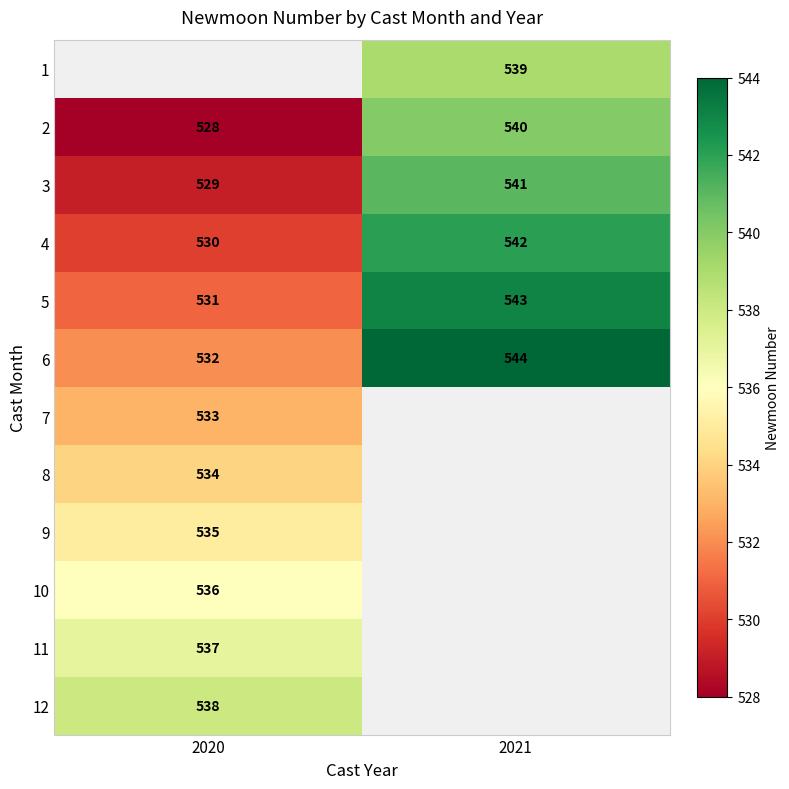

What is the highest value of the 2 series?

540